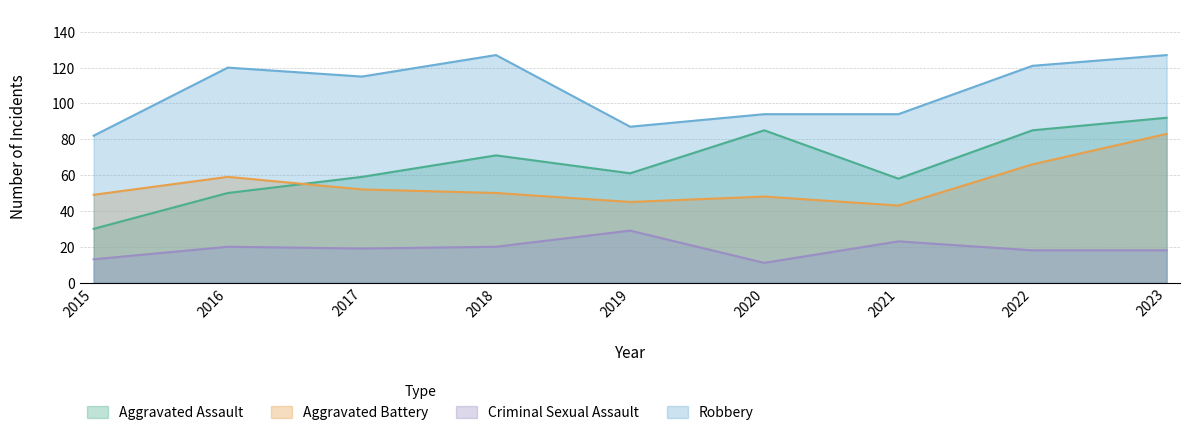

True or false: Criminal Sexual Assault and Robbery cross at least once.

False